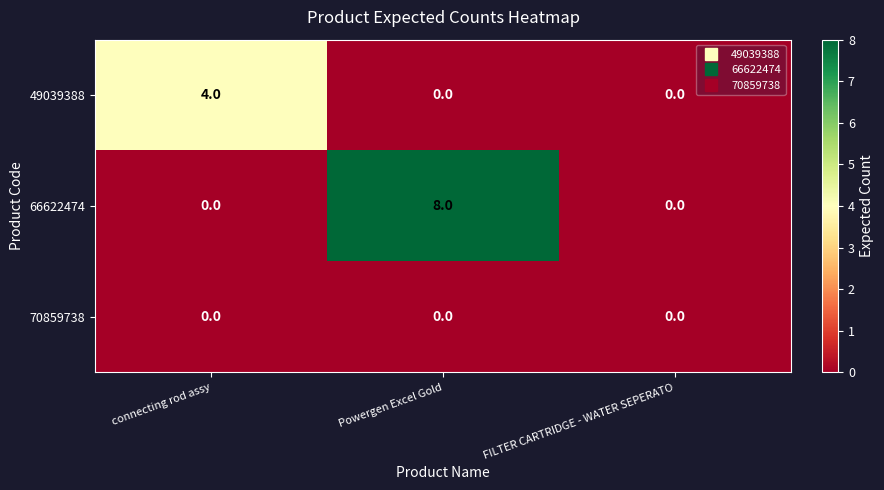

Count the number of categories in the chart.

3